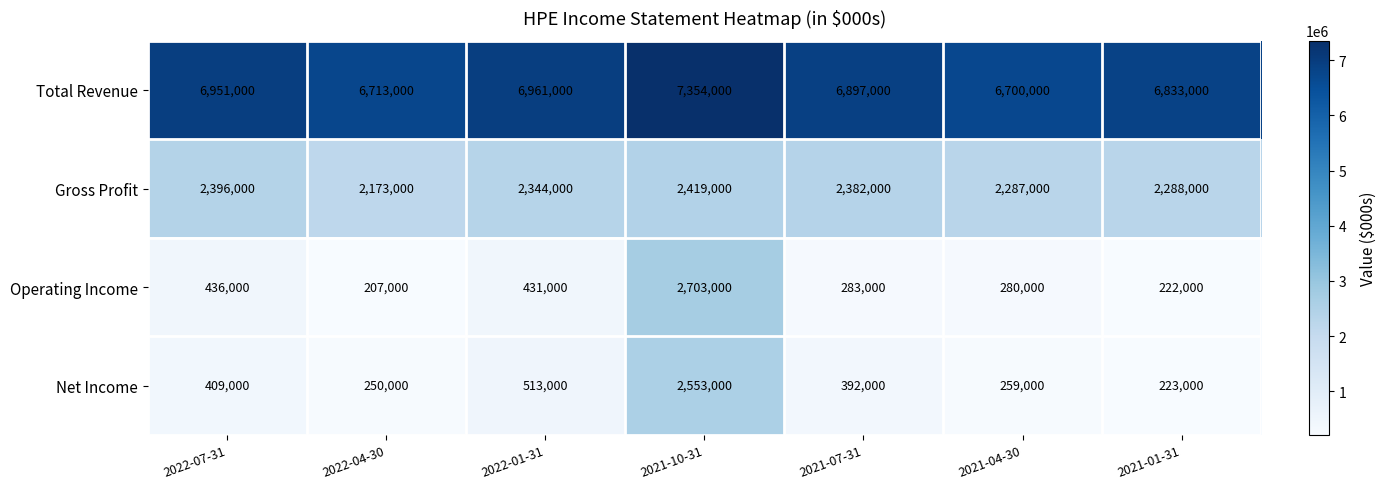

Where is Operating Income nearest to the value 1455000?

2022-07-31